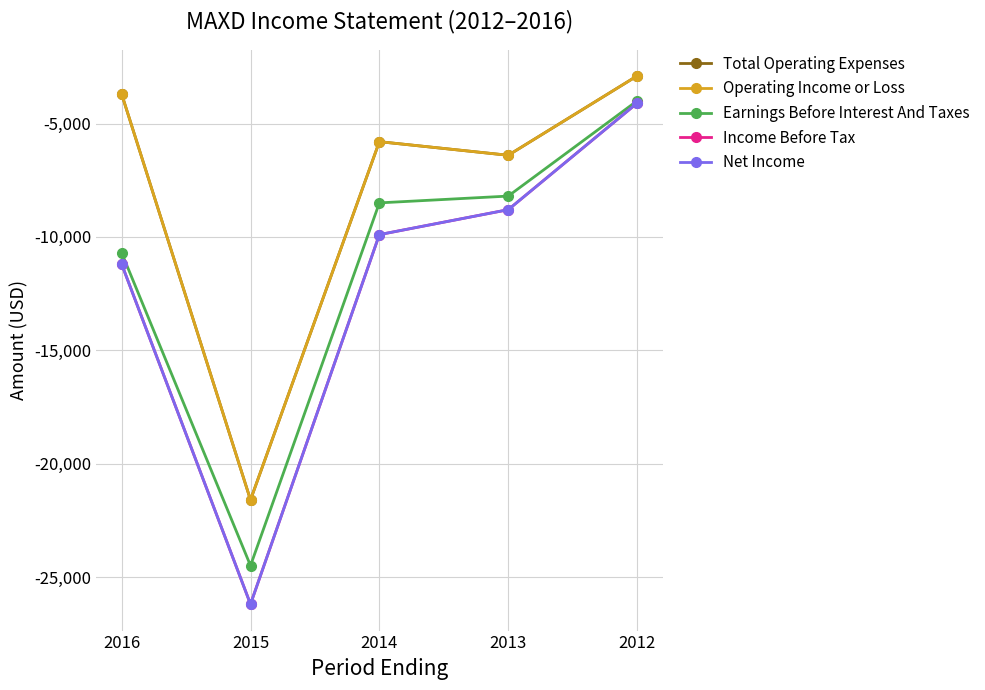

What is the maximum value for Total Operating Expenses?

-2900